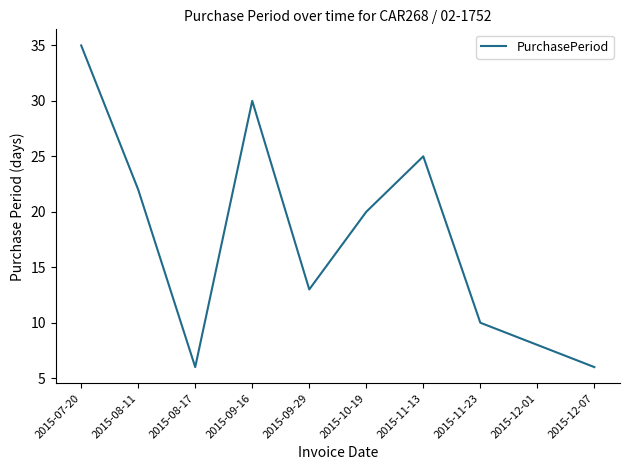

Reading left to right, extract all data points from this chart.

35	22	6	30	13	20	25	10	8	6